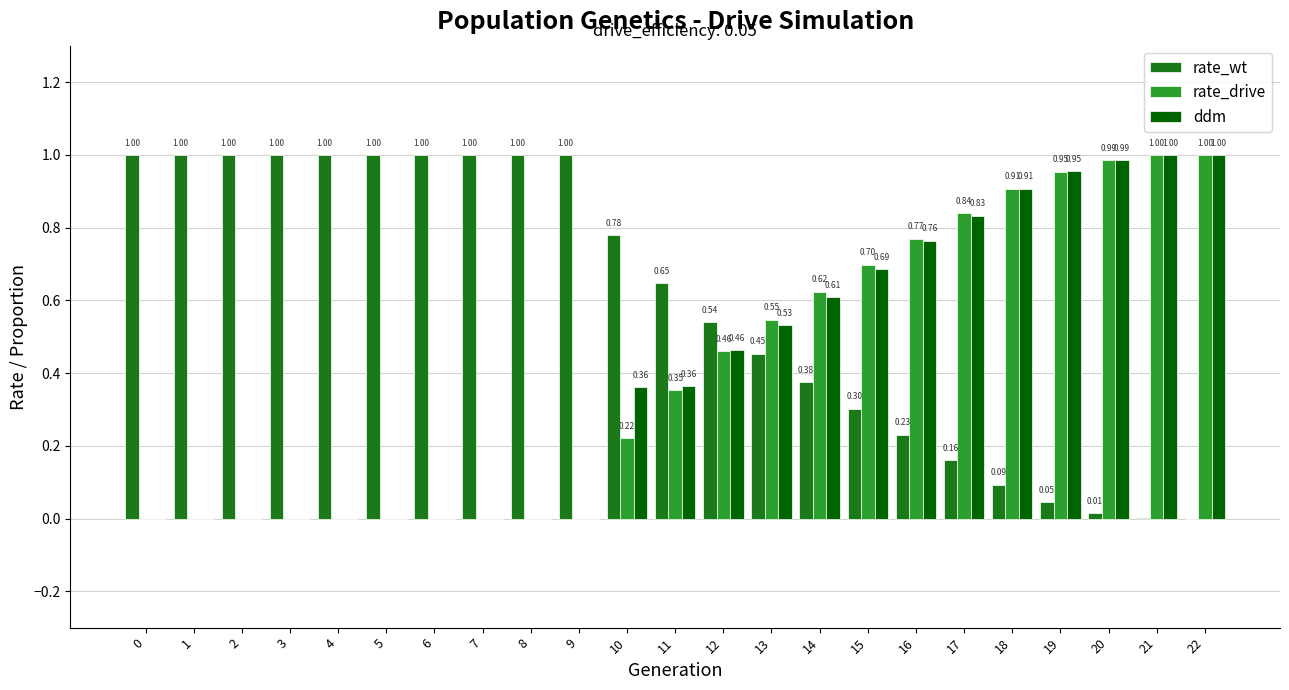

What is the total value across all series at 10?

1.4